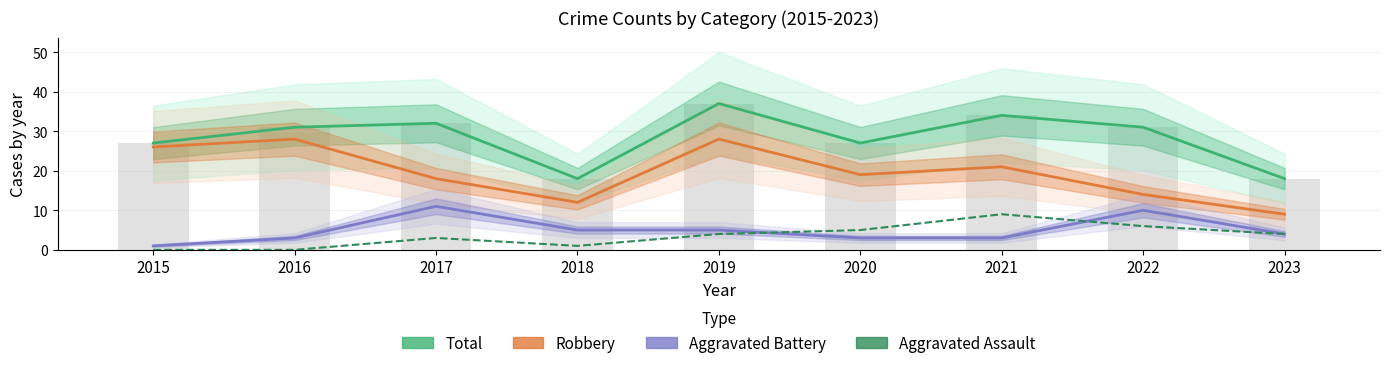

How many groups of bars are there?

9